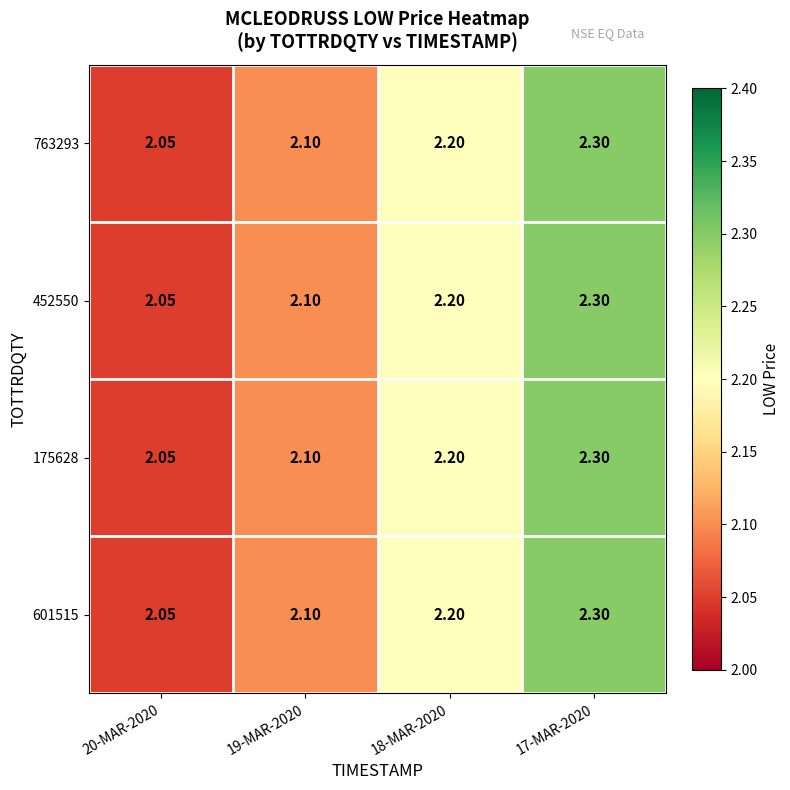

What is the total value across all series at 20-MAR-2020?

8.2